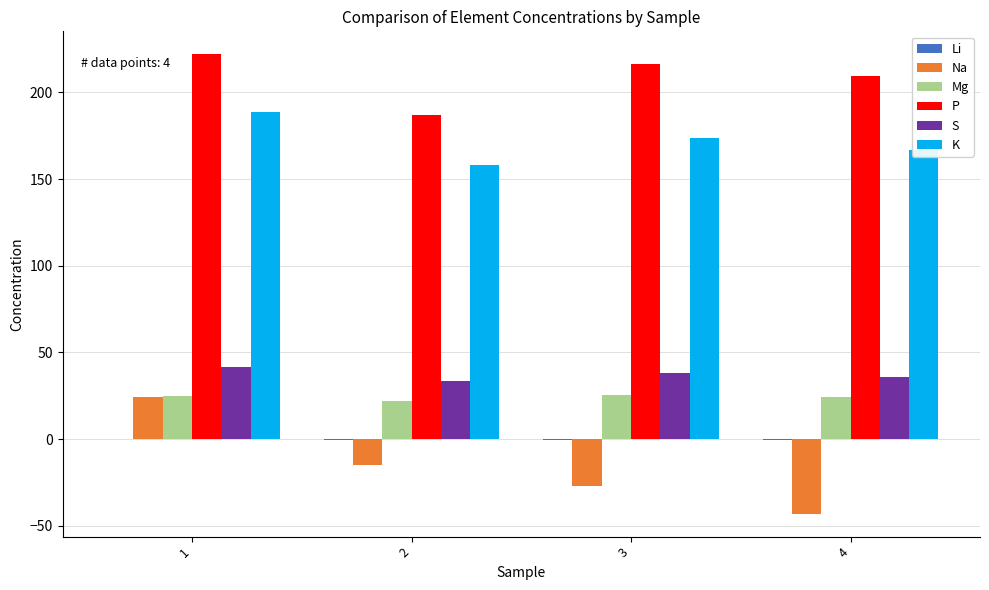

What is the average value of the K series?

171.9